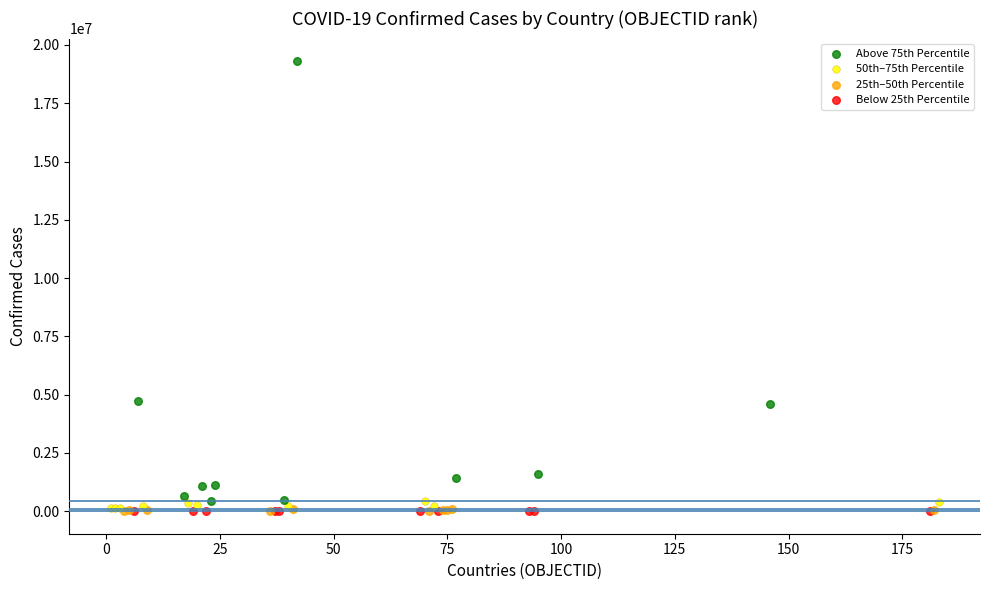

Which series has the widest spread of Y values?

Above 75th Percentile